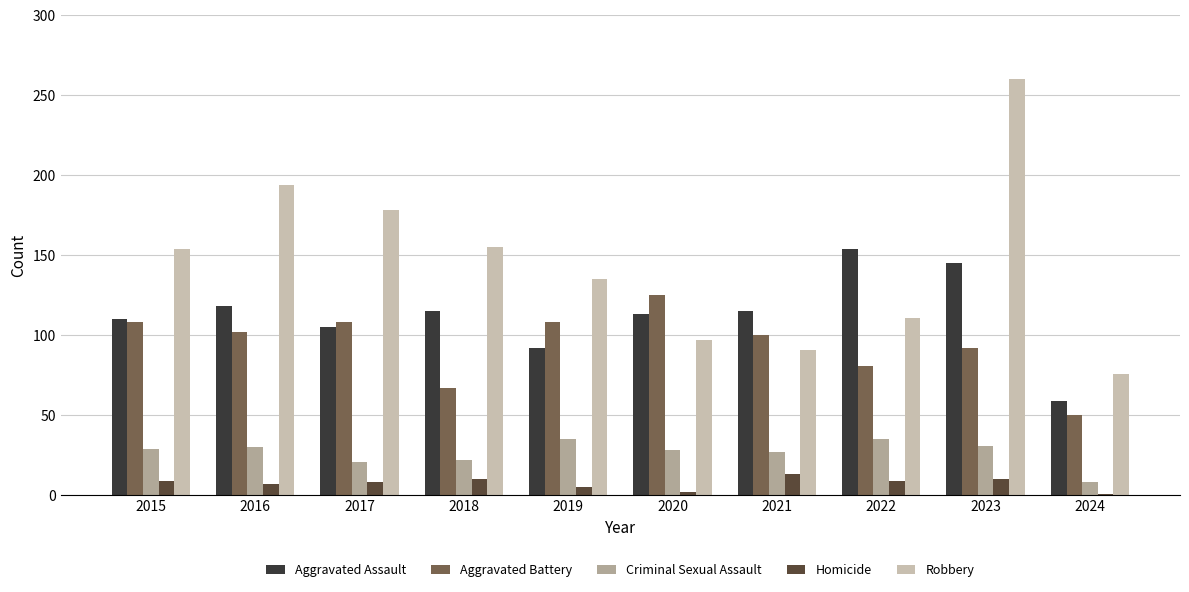

What value does the Aggravated Assault series have at 2017, to the nearest 5?

105